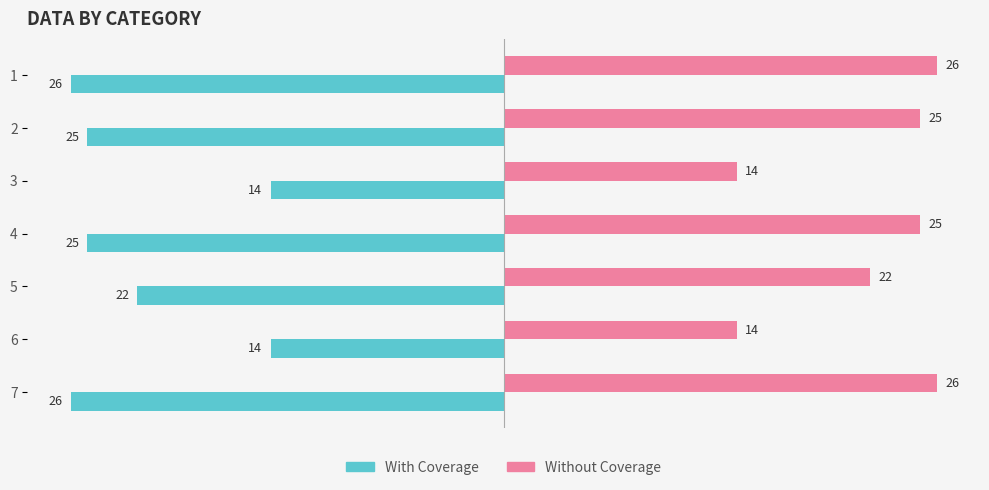

What is the difference between the highest and lowest values at 1?

52